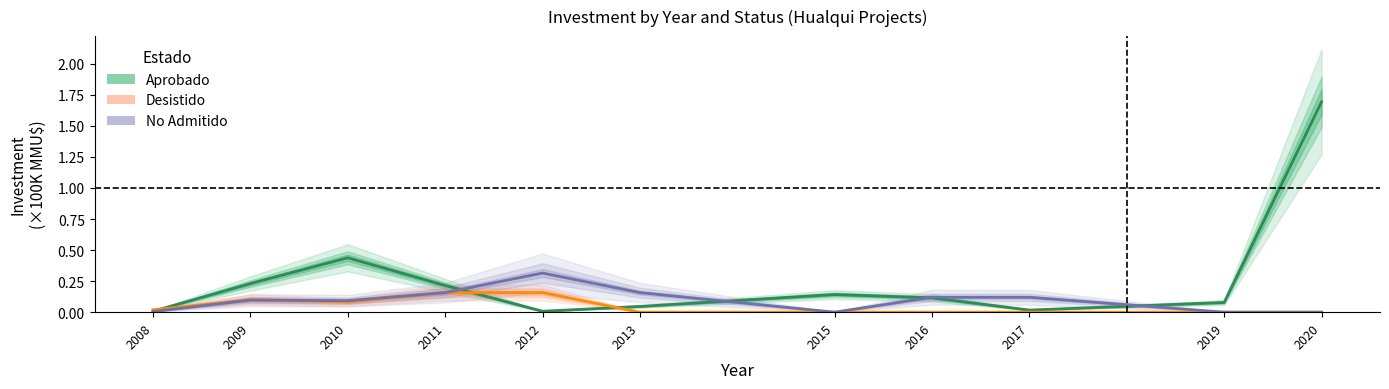

Between which two adjacent categories do Aprobado and No Admitido first intersect?

2011 and 2012